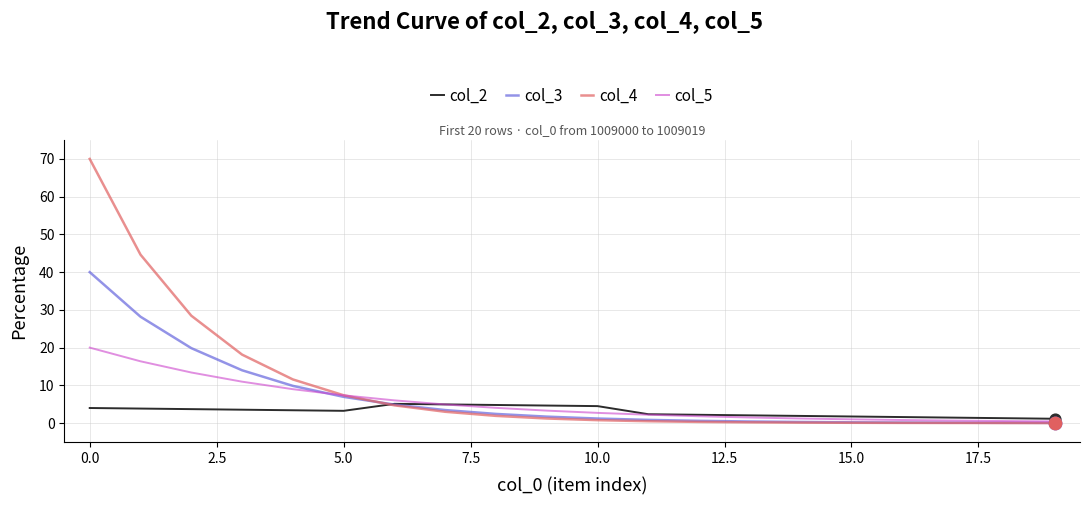

List the series in order of their peak value, highest first.

col_4, col_3, col_5, col_2